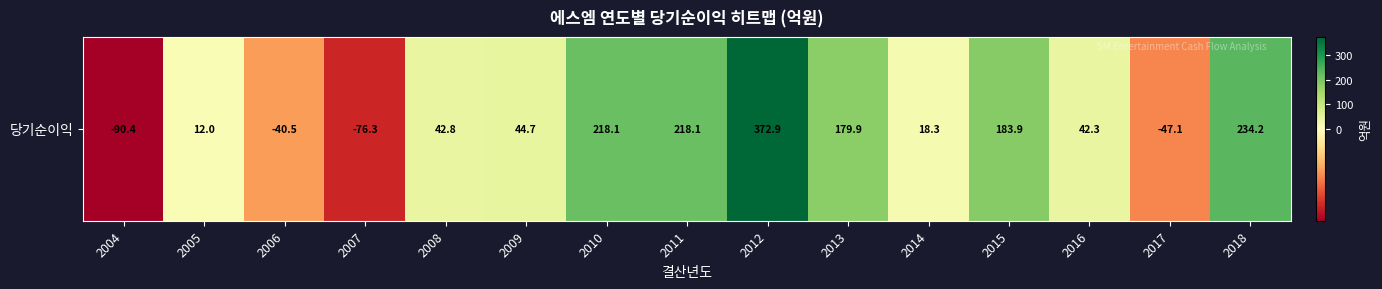

Between 2005 and 2018, which is larger?

2018